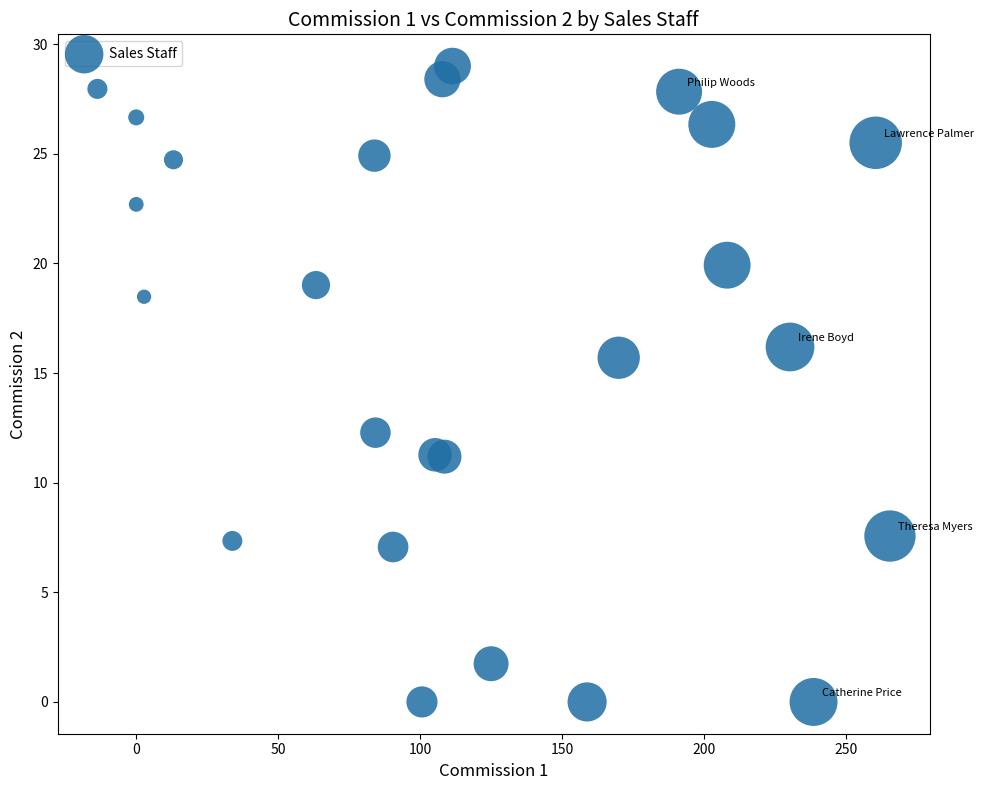

What is the range of Y values (max minus min)?

29.0